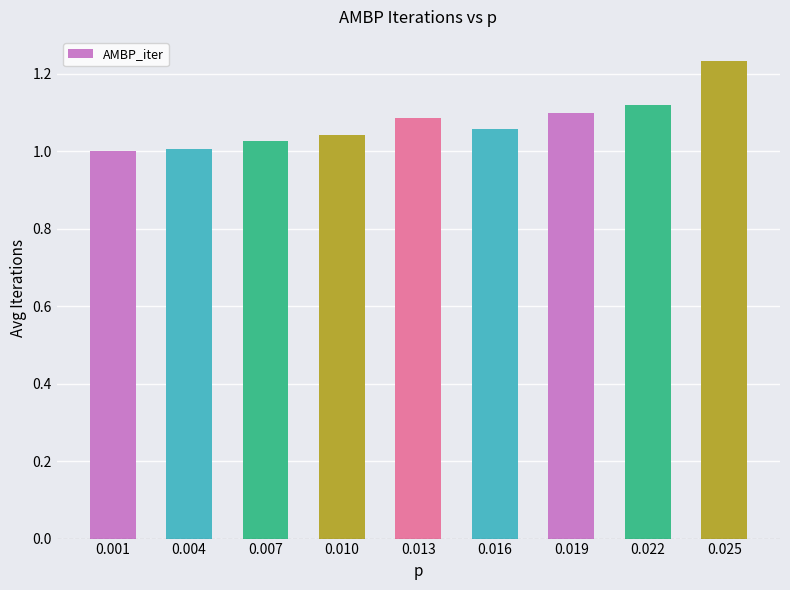

Between 0.010 and 0.013, which is larger?

0.013